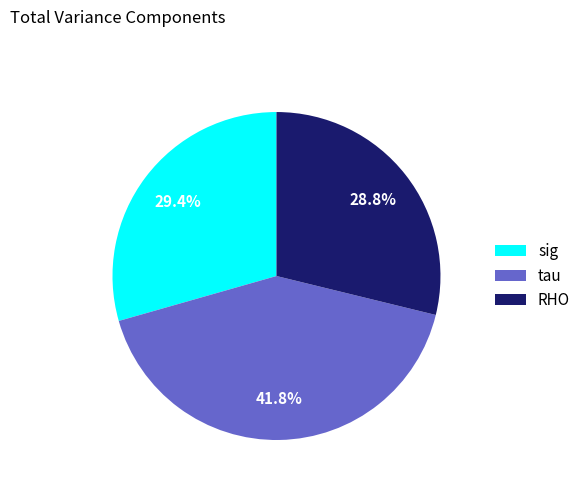

Count the number of slices in the pie.

3